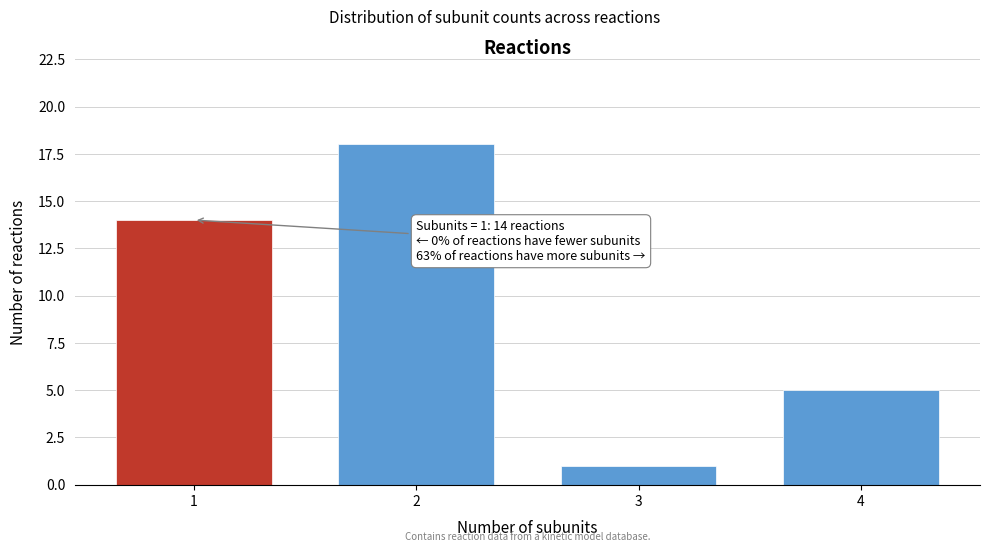

Reading right to left, transcribe all the data shown in this chart.

4=5	3=1	2=18	1=14